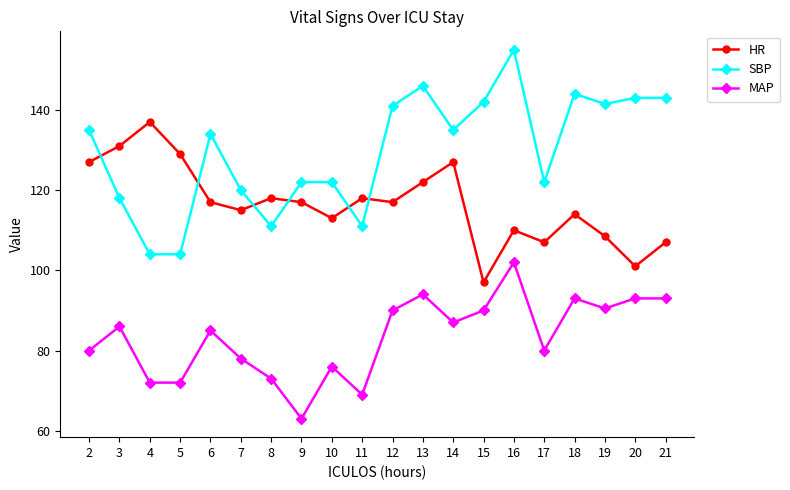

The value of MAP at 13 is 128.9. True or false?

False